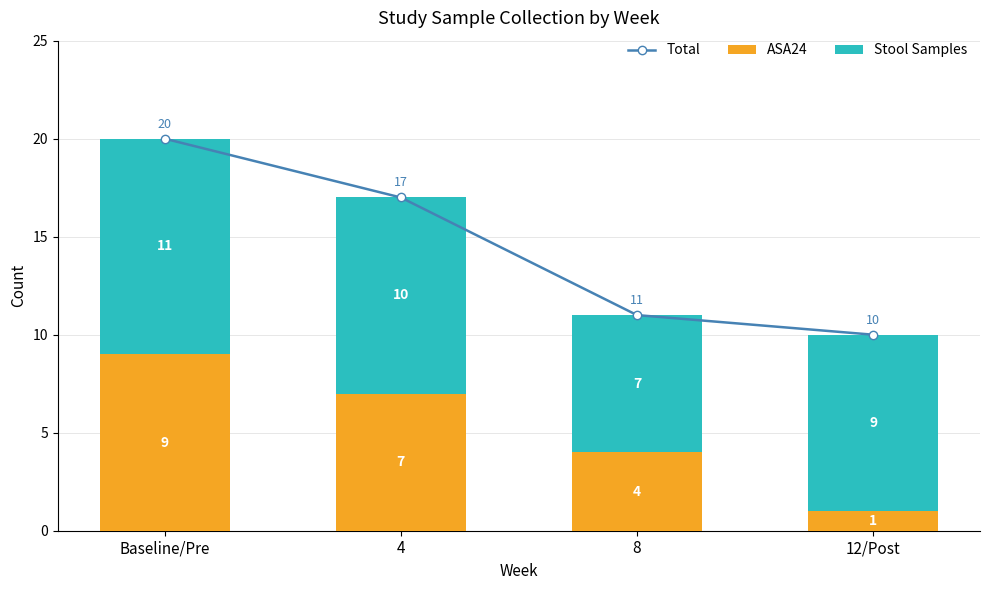

What are all the series names shown in the legend?

Total, ASA24, Stool Samples